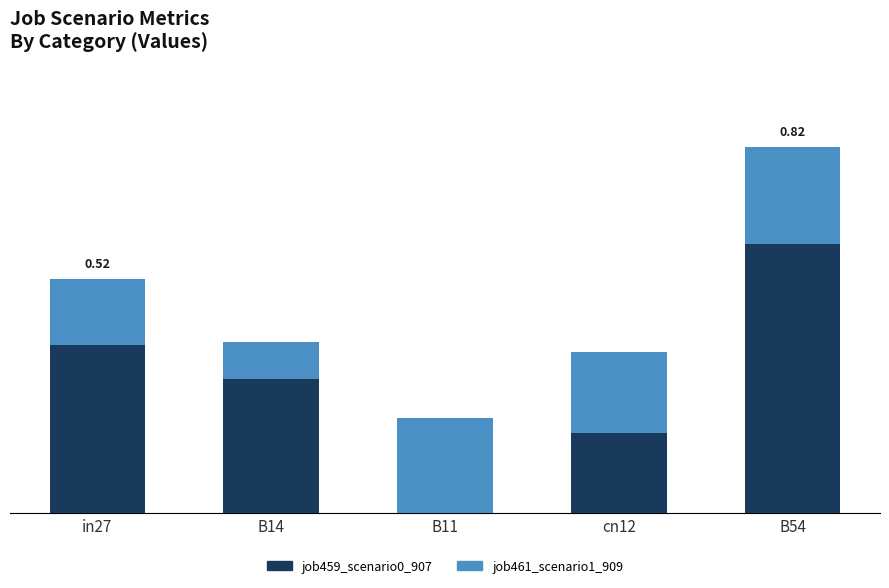

What are all the series names shown in the legend?

job459_scenario0_907, job461_scenario1_909